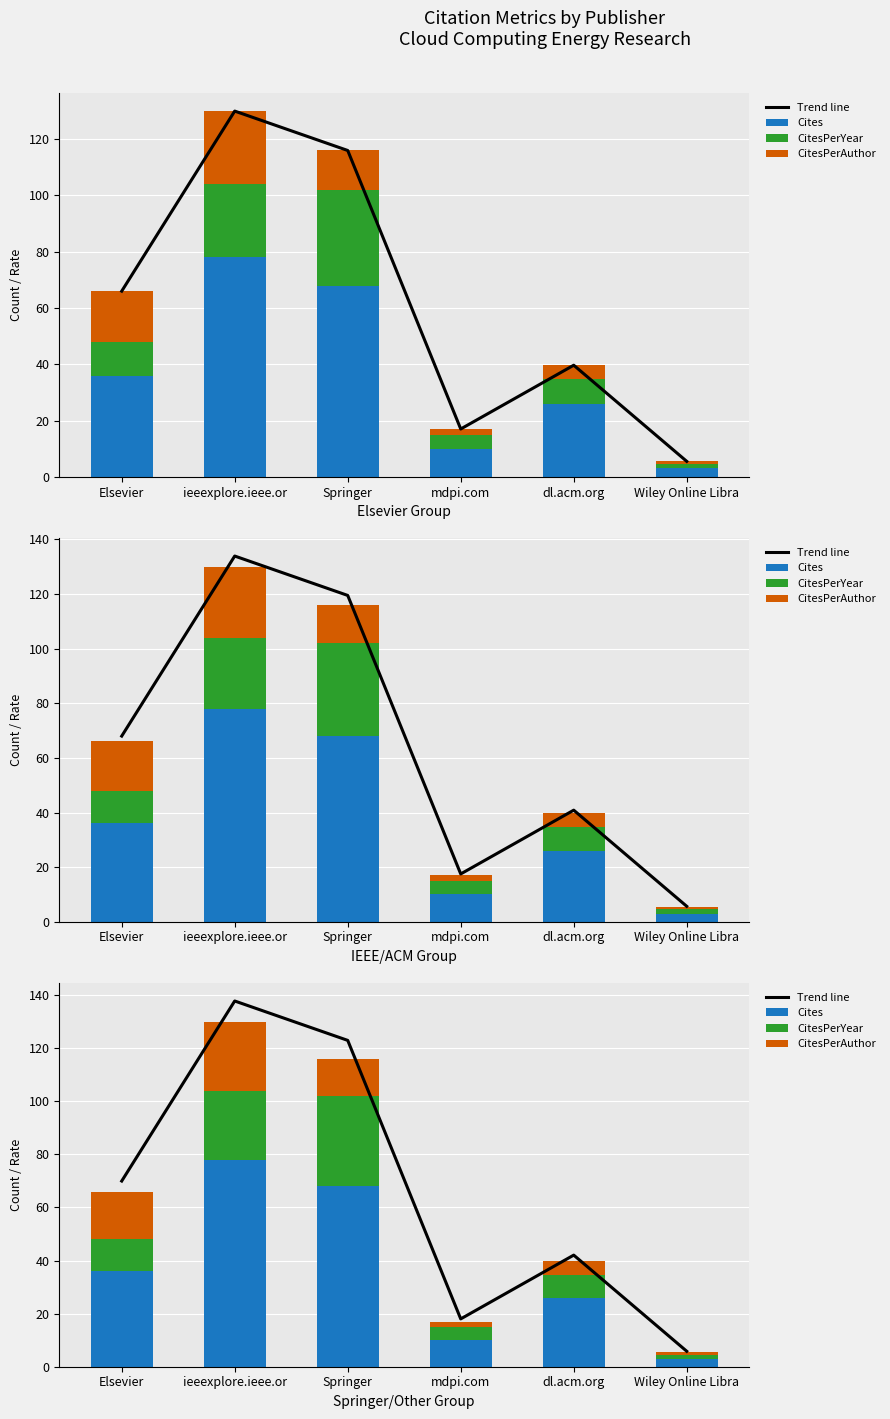

At which category does the chart reach its peak across all series?

ieeexplore.ieee.or